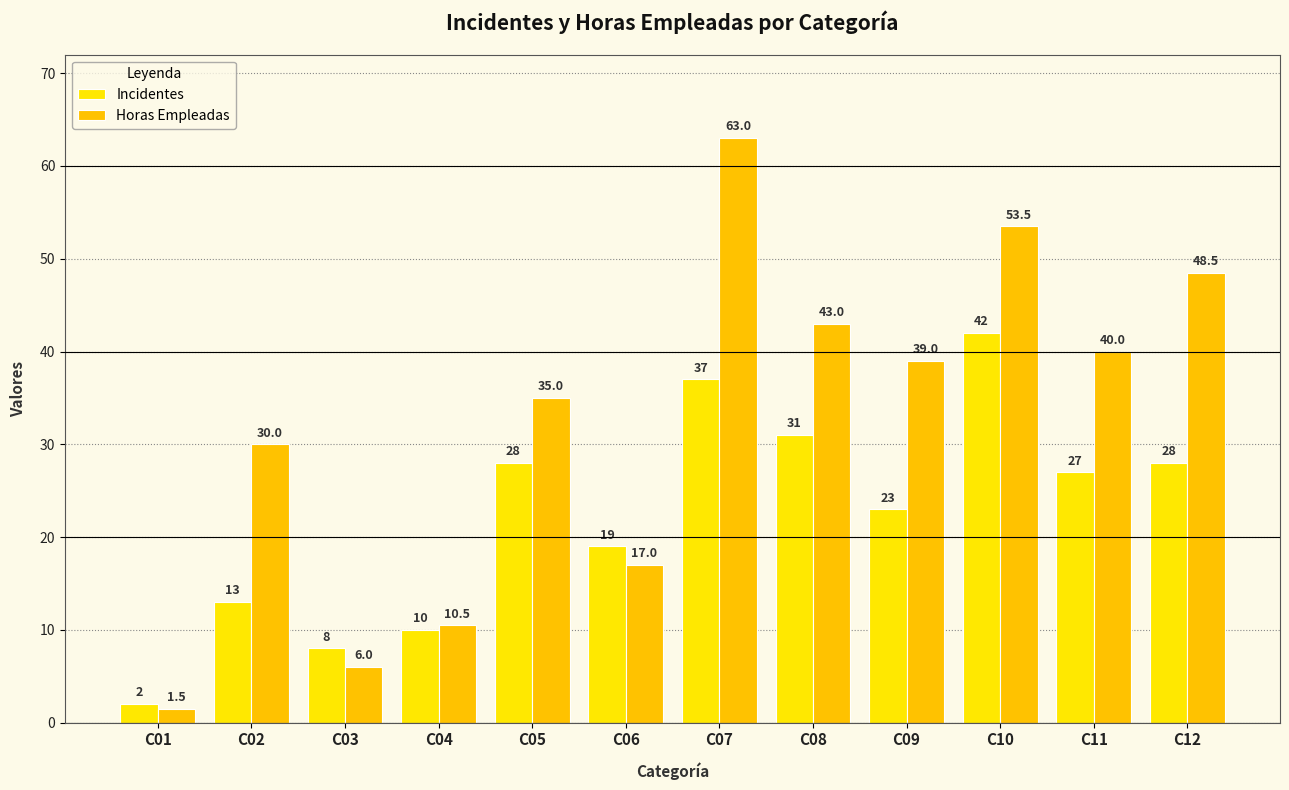

Are the bars grouped side by side (vs. stacked)?

Yes